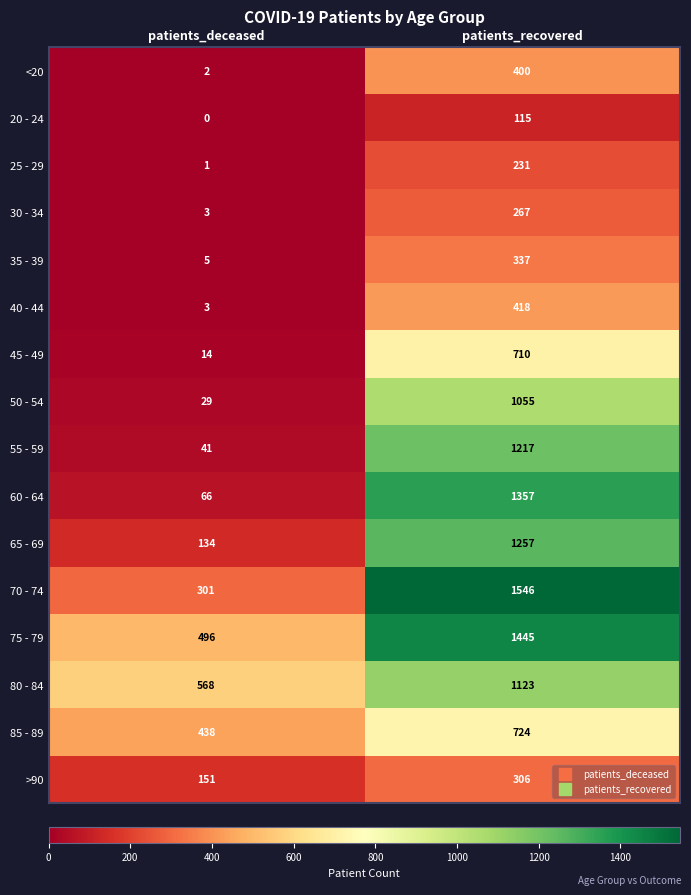

At which category is the sum across all series the highest?

patients_recovered